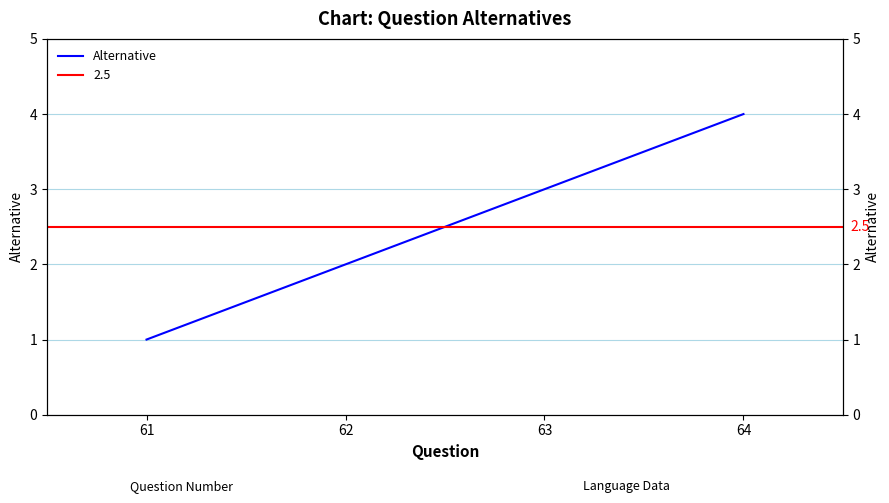

At which label is the value closest to 2?

62